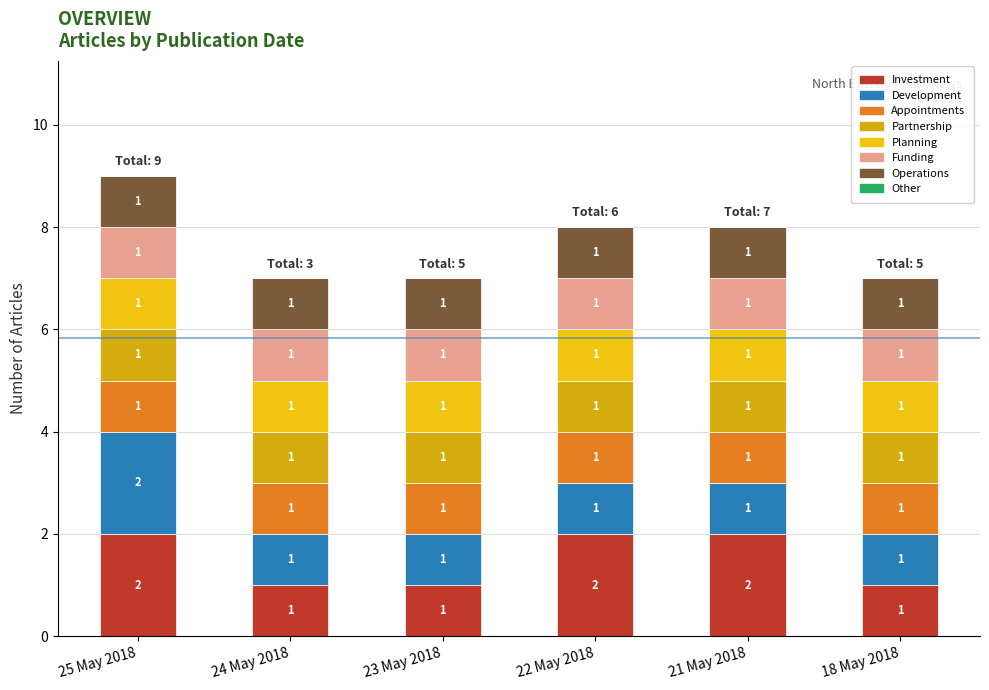

Are the bars grouped side by side (vs. stacked)?

No